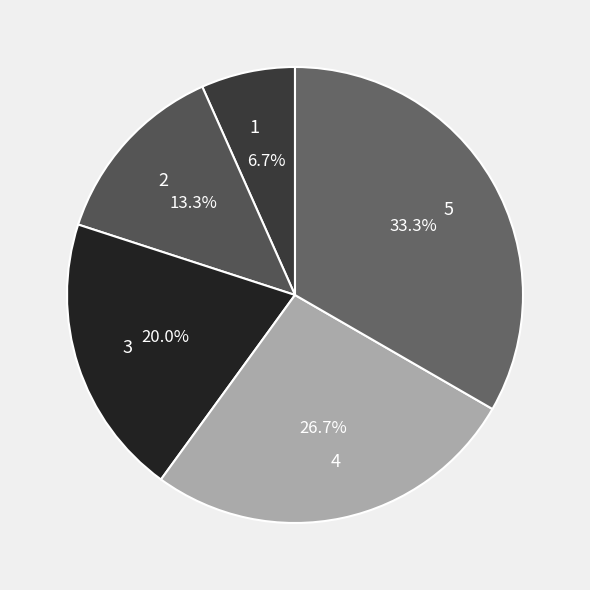

The 4 slice represents 38% of the pie. True or false?

False